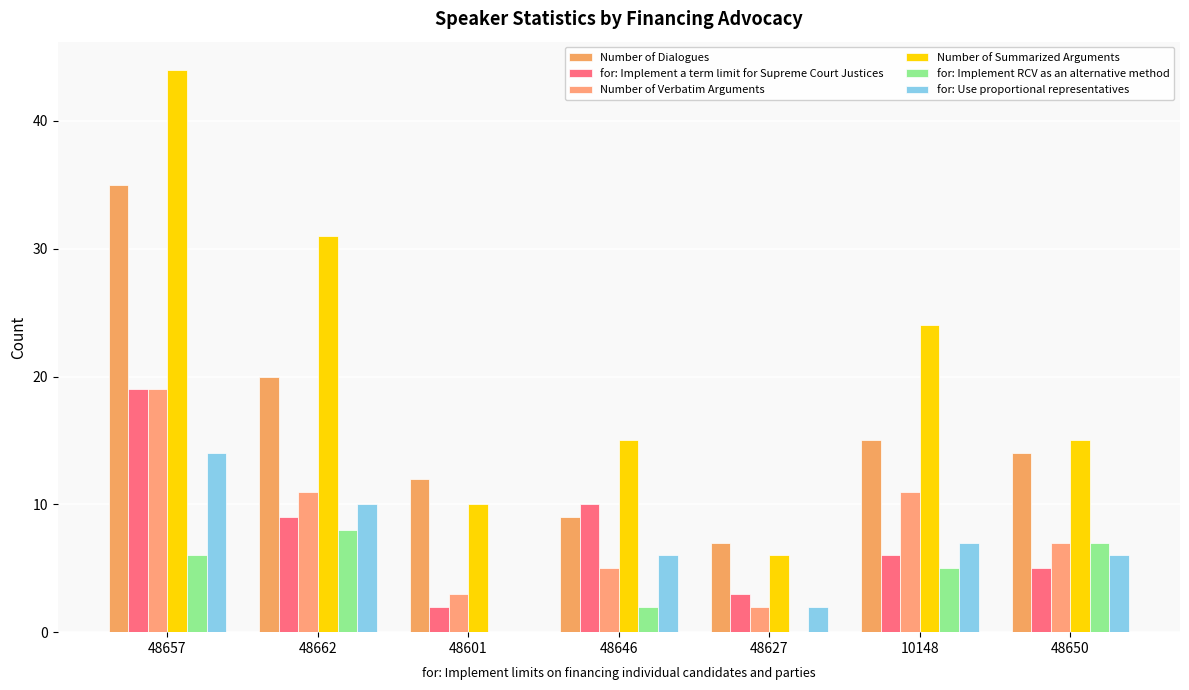

The Number of Verbatim Arguments series shows 18 at 48662. True or false?

False